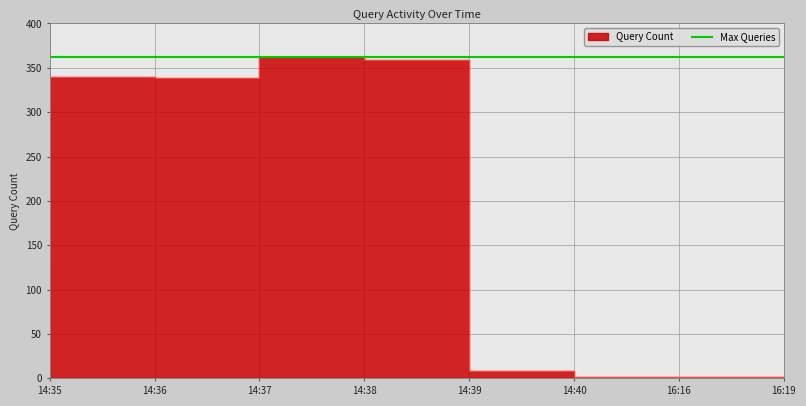

Which category has the highest value across all series?

14:38